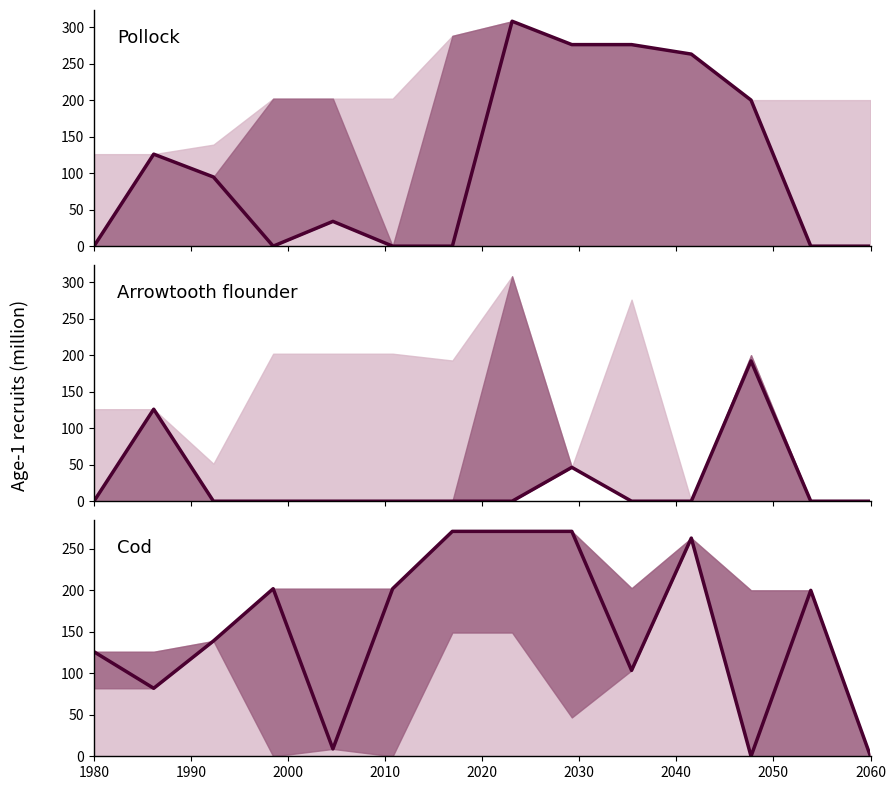

True or false: there are more than 1 points higher than both neighbors.

True